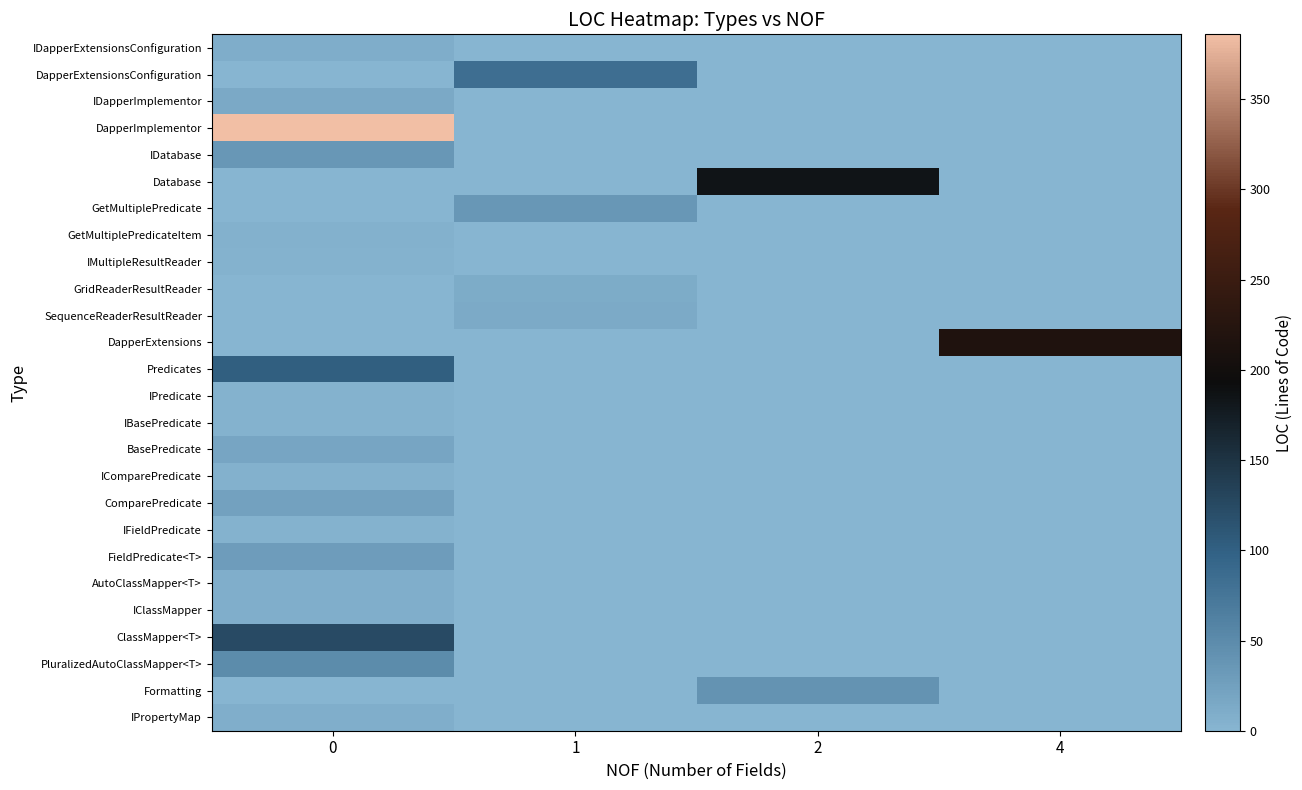

Count the number of data series in this chart.

26